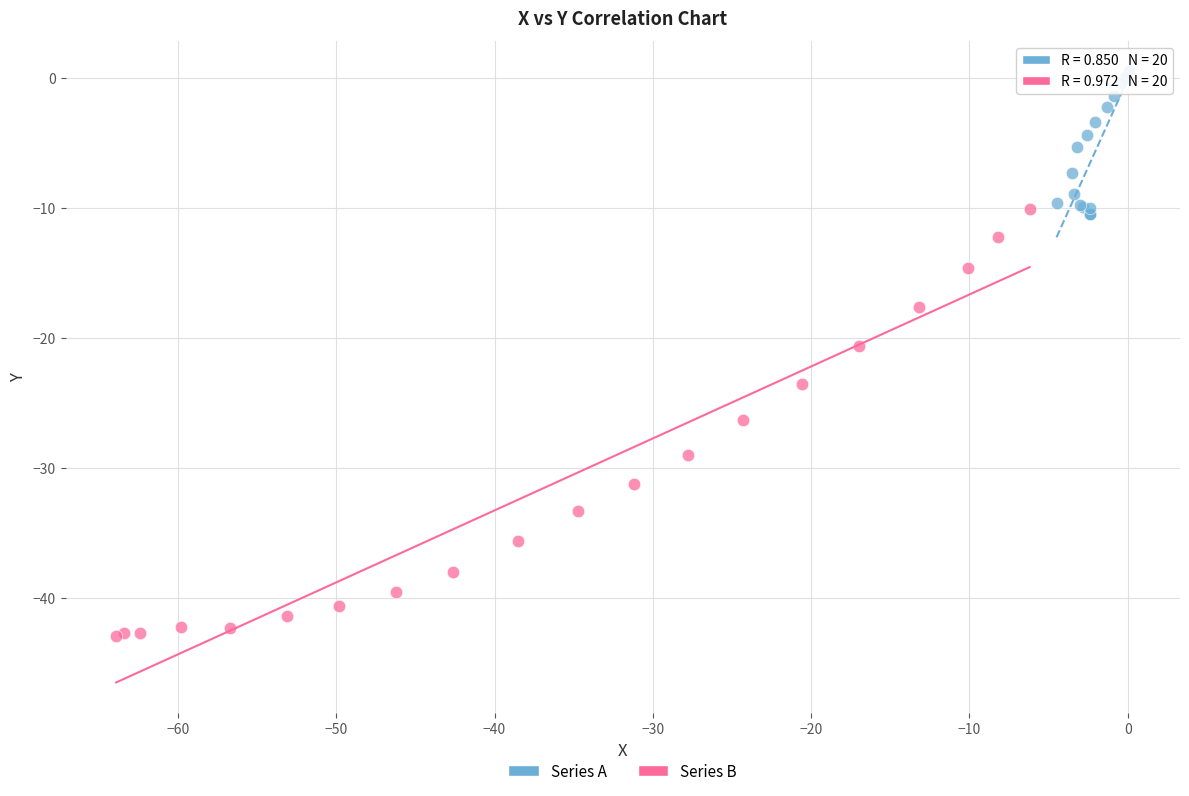

Which series contains the highest Y value?

Series A